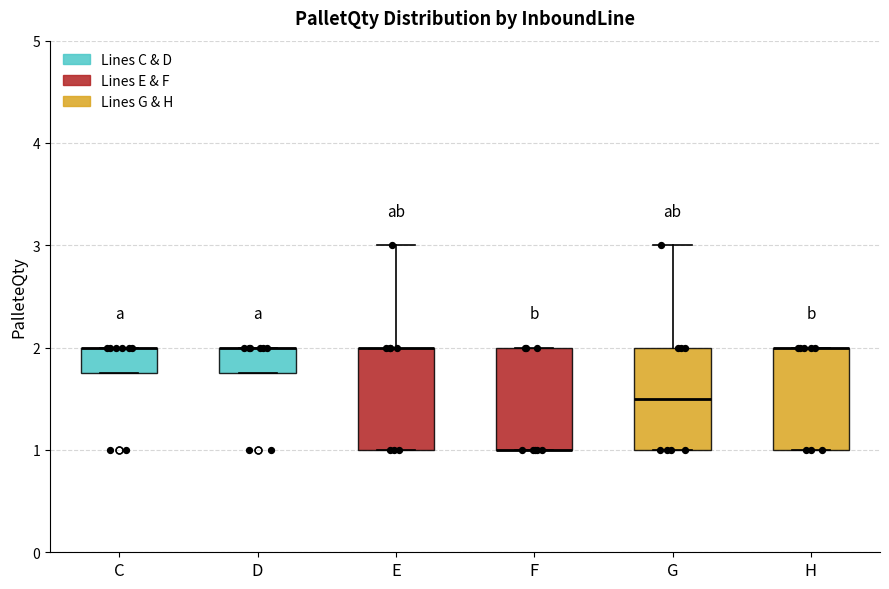

Reading left to right, read every box against the y-axis: the position of its median line, the range the box covers, and the ends of its whiskers. The values are not printed on the chart, so give them approximately, as read against the axis.

C: median 2.0 (drawn on the box's upper edge), box 1.8 to 2.0, whiskers 1.8 to 2.0
D: median 2.0 (drawn on the box's upper edge), box 1.8 to 2.0, whiskers 1.8 to 2.0
E: median 2.0 (drawn on the box's upper edge), box 1.0 to 2.0, whiskers 1.0 to 3.0
F: median 1.0 (drawn on the box's lower edge), box 1.0 to 2.0, whiskers 1.0 to 2.0
G: median 1.5, box 1.0 to 2.0, whiskers 1.0 to 3.0
H: median 2.0 (drawn on the box's upper edge), box 1.0 to 2.0, whiskers 1.0 to 2.0